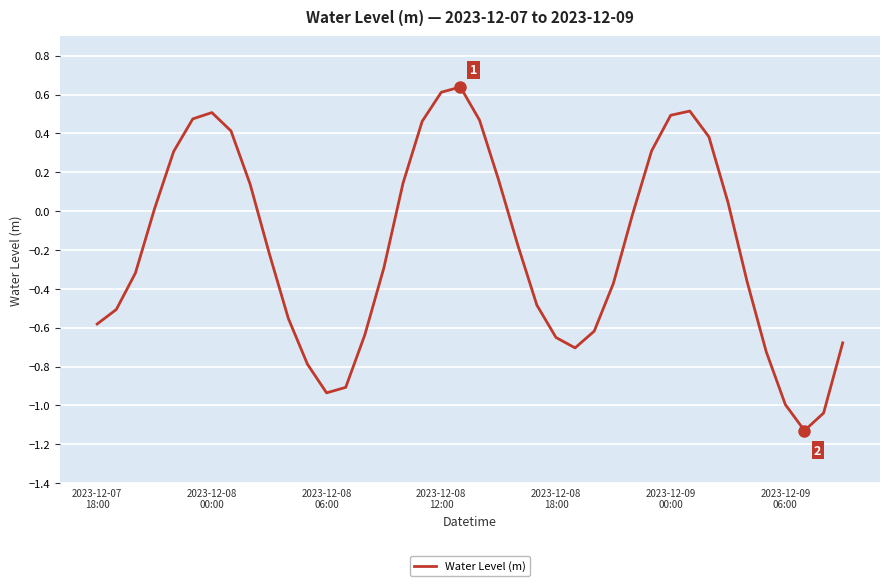

What is the greatest value displayed?

0.6